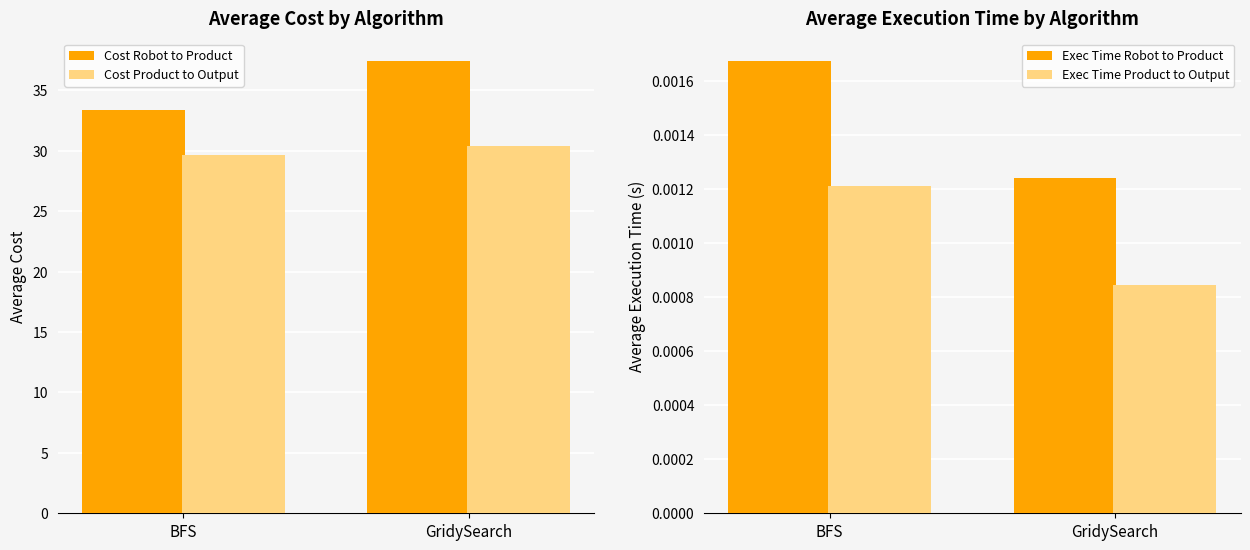

Which series has the largest total across all categories?

Cost Robot to Product